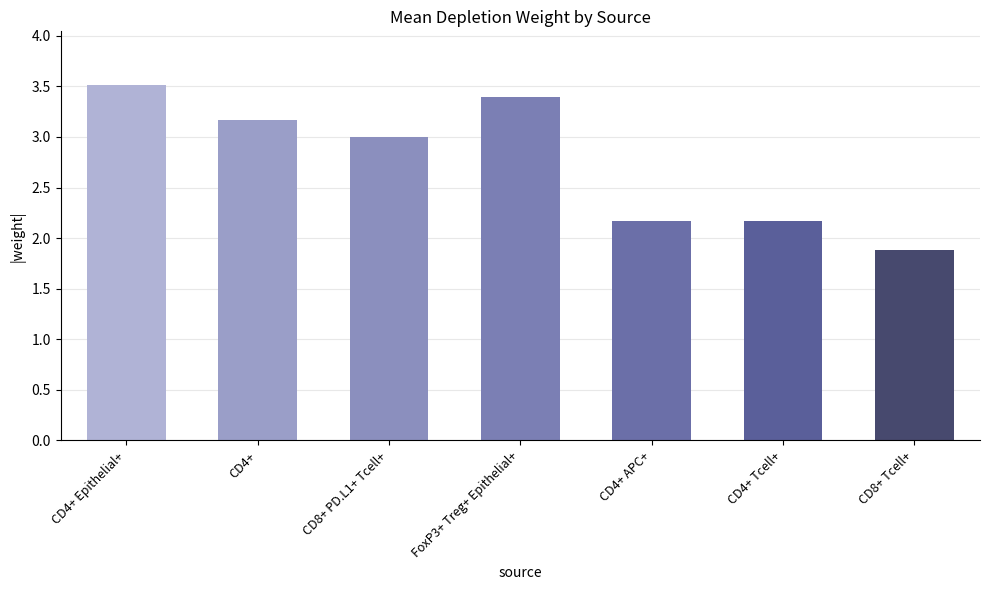

The value at CD4+ Tcell+ is 2.2. True or false?

True